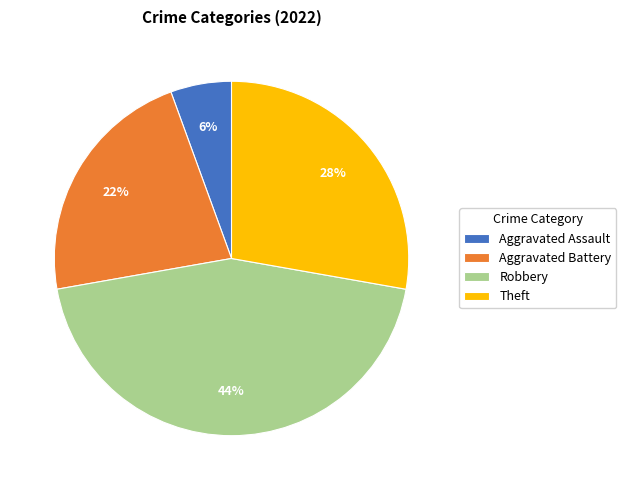

Is Robbery the majority of the pie?

No